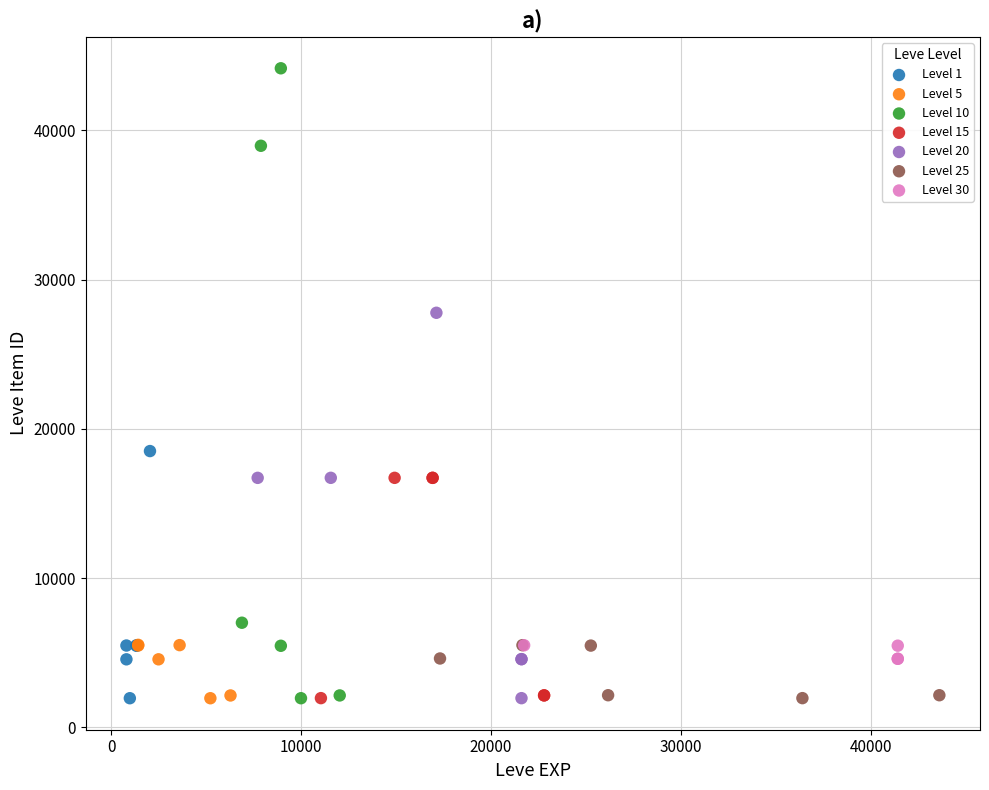

Which series contains the highest Y value?

Level 10